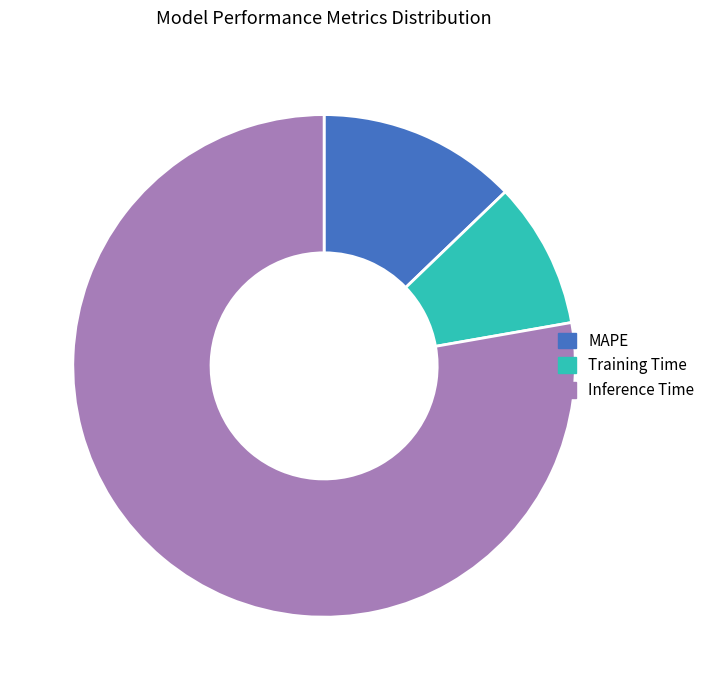

Is there a majority slice in this chart?

Yes